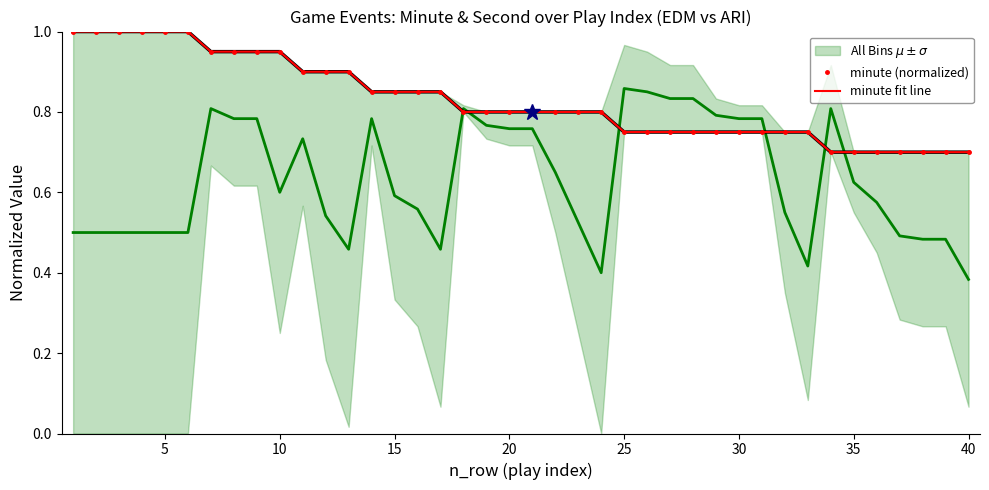

Reading left to right, transcribe all the data shown in this chart.

All Bins $\mu \pm \sigma$: 0.5	0.5	0.5	0.5	0.5	0.5	0.8	0.8	0.8	0.6	0.7	0.5	0.5	0.8	0.6	0.6	0.5	0.8	0.8	0.8	0.8	0.7	0.5	0.4	0.9	0.8	0.8	0.8	0.8	0.8	0.8	0.6	0.4	0.8	0.6	0.6	0.5	0.5	0.5	0.4
minute (normalized): 1.0	1.0	1.0	1.0	1.0	1.0	0.9	0.9	0.9	0.9	0.9	0.9	0.9	0.8	0.8	0.8	0.8	0.8	0.8	0.8	0.8	0.8	0.8	0.8	0.8	0.8	0.8	0.8	0.8	0.8	0.8	0.8	0.8	0.7	0.7	0.7	0.7	0.7	0.7	0.7
minute fit line: 1.0	1.0	1.0	1.0	1.0	1.0	0.9	0.9	0.9	0.9	0.9	0.9	0.9	0.8	0.8	0.8	0.8	0.8	0.8	0.8	0.8	0.8	0.8	0.8	0.8	0.8	0.8	0.8	0.8	0.8	0.8	0.8	0.8	0.7	0.7	0.7	0.7	0.7	0.7	0.7